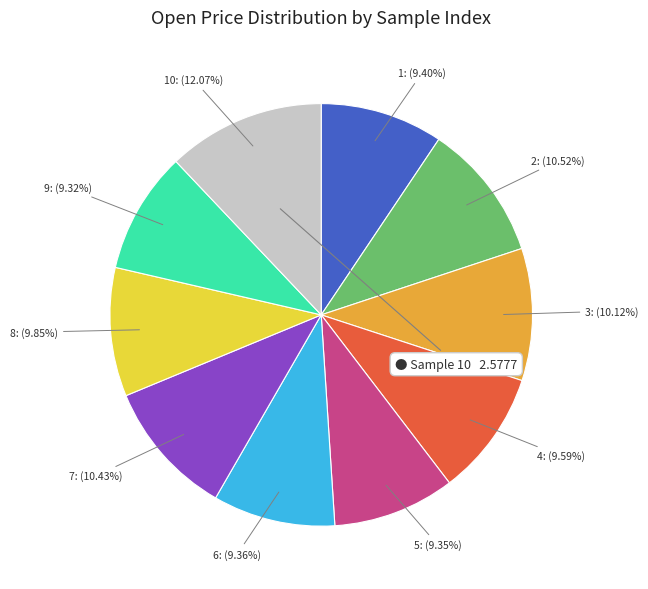

Does 7: (10.43%) account for over 50% of the chart?

No